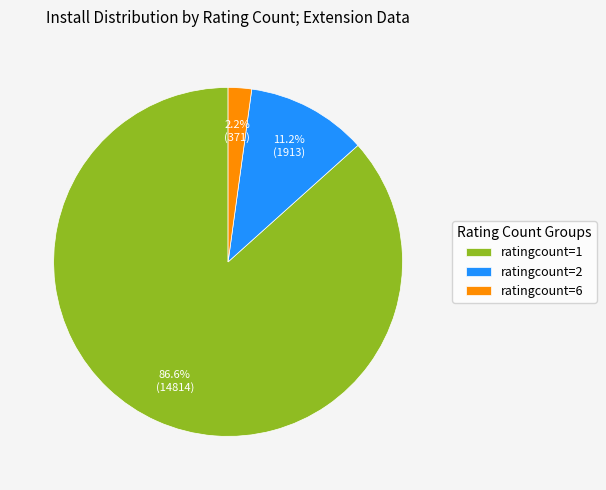

Combined, what portion of the pie is ratingcount=2 and ratingcount=6?

13.4%